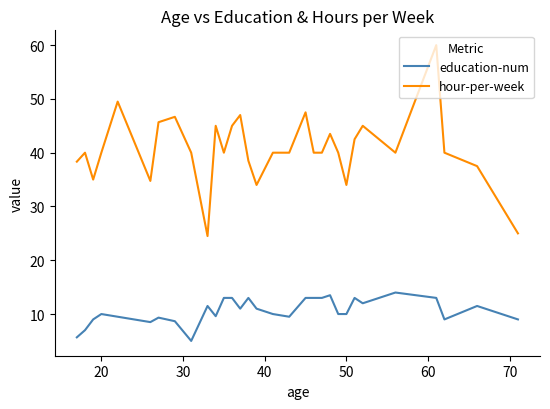

Which series has the largest total across all categories?

hour-per-week